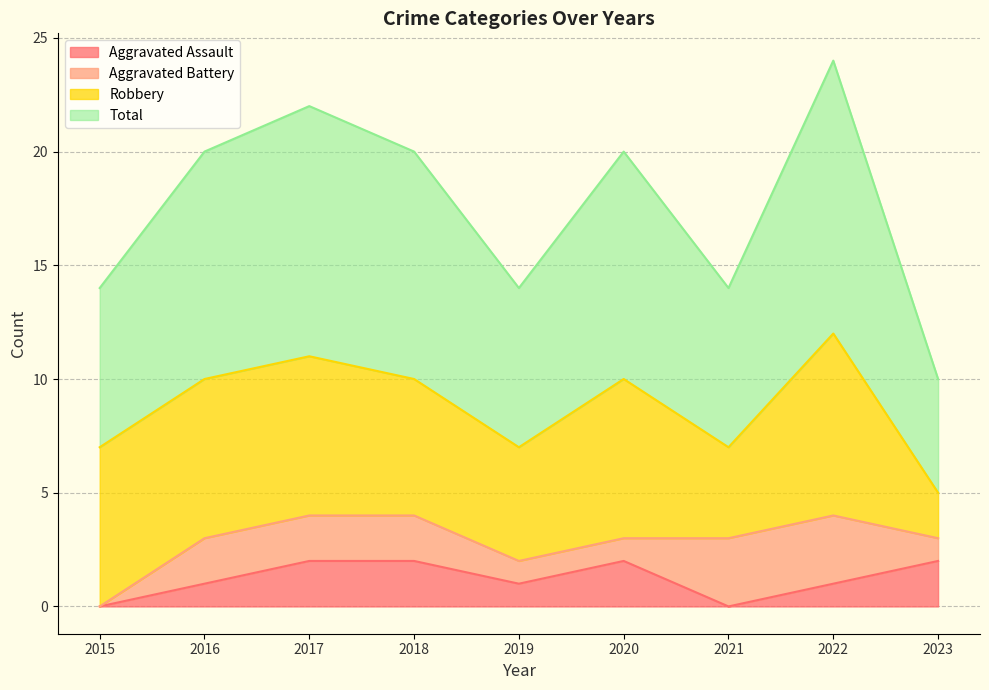

Rank the categories by Total value from highest to lowest.

2022, 2017, 2016, 2018, 2020, 2015, 2019, 2021, 2023